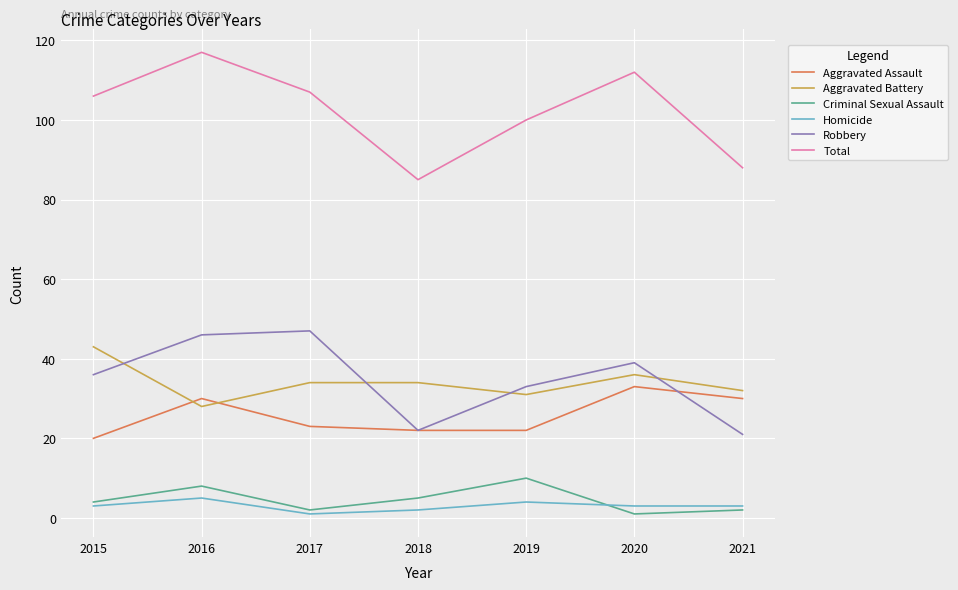

Reading left to right, extract all data points from this chart.

Aggravated Assault: 2015=20	2016=30	2017=23	2018=22	2019=22	2020=33	2021=30
Aggravated Battery: 2015=43	2016=28	2017=34	2018=34	2019=31	2020=36	2021=32
Criminal Sexual Assault: 2015=4	2016=8	2017=2	2018=5	2019=10	2020=1	2021=2
Homicide: 2015=3	2016=5	2017=1	2018=2	2019=4	2020=3	2021=3
Robbery: 2015=36	2016=46	2017=47	2018=22	2019=33	2020=39	2021=21
Total: 2015=106	2016=117	2017=107	2018=85	2019=100	2020=112	2021=88